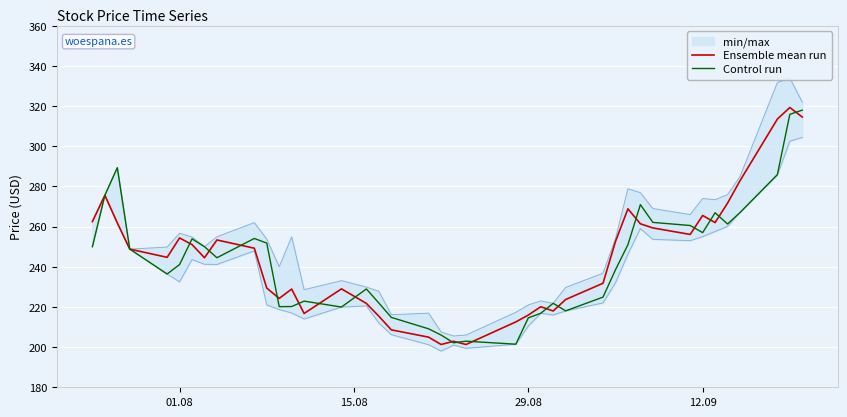

In Control run, how many points are higher than both neighbors (excluding endpoints)?

9